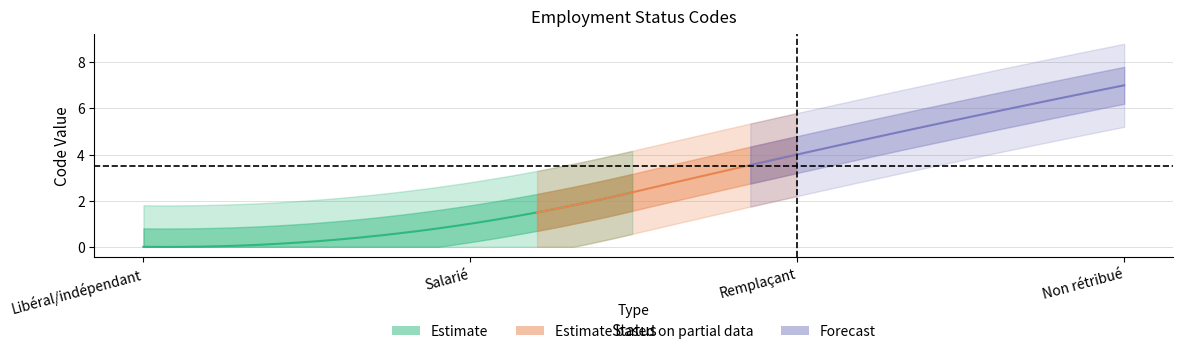

At which label does the data first exceed 4?

Non rétribué